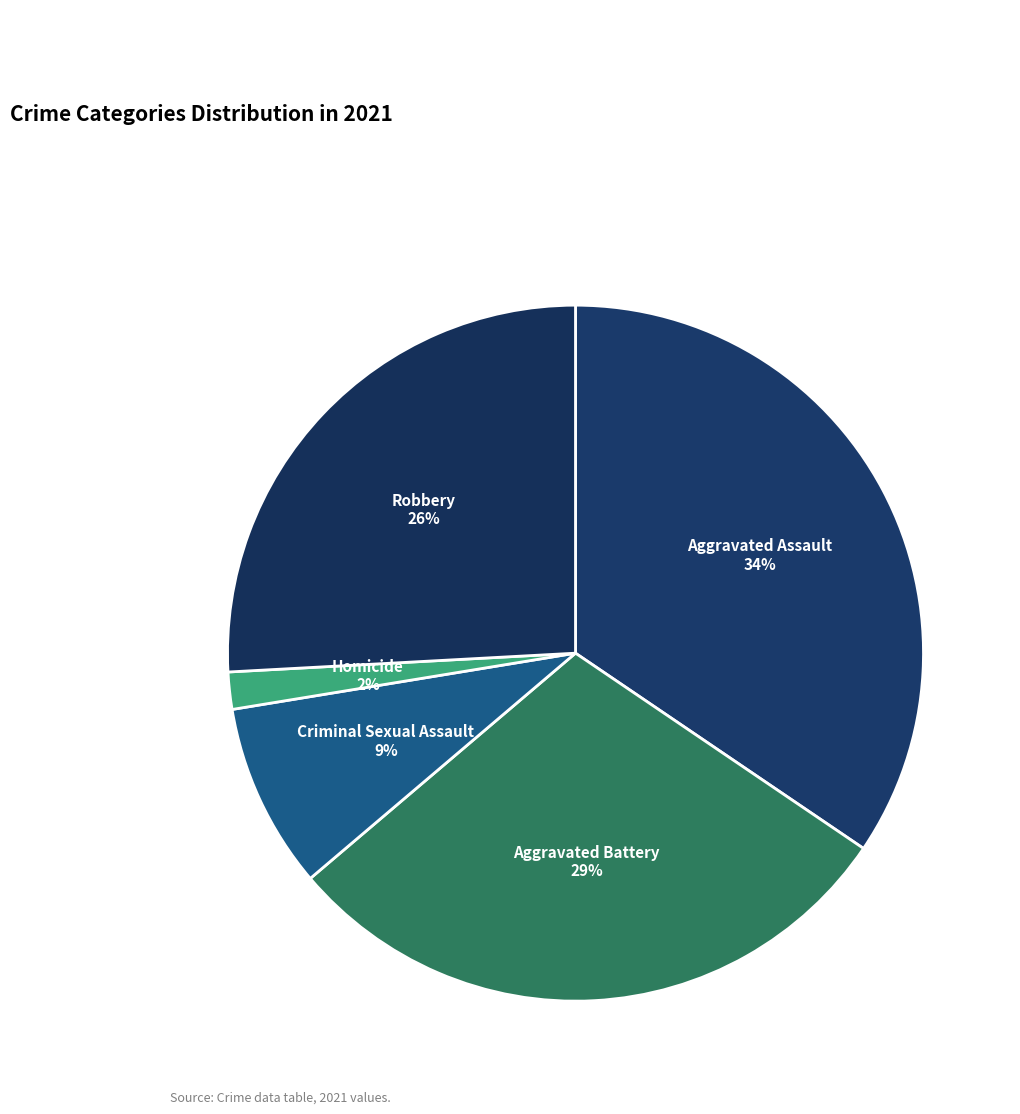

Rank the categories by value from lowest to highest.

Homicide, Criminal Sexual Assault, Robbery, Aggravated Battery, Aggravated Assault